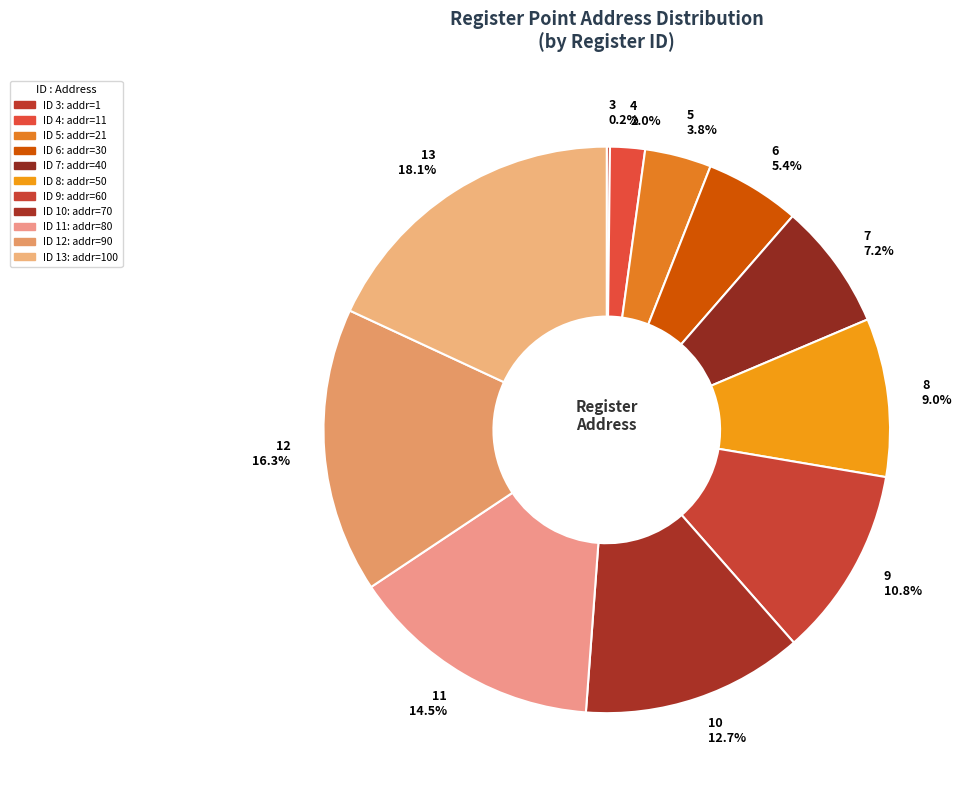

Does any single category account for the majority?

No